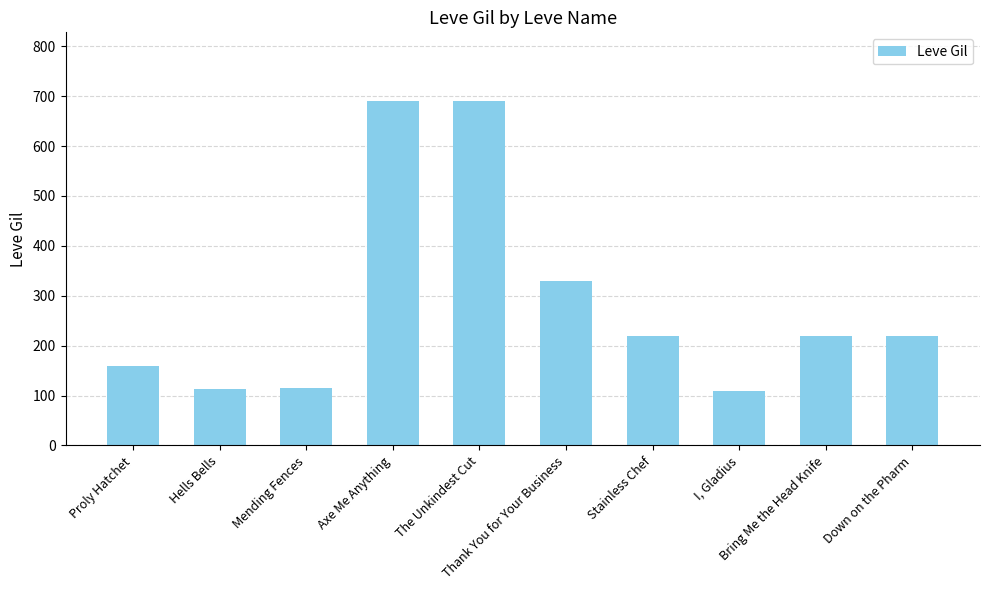

What is the maximum value shown in the chart?

690